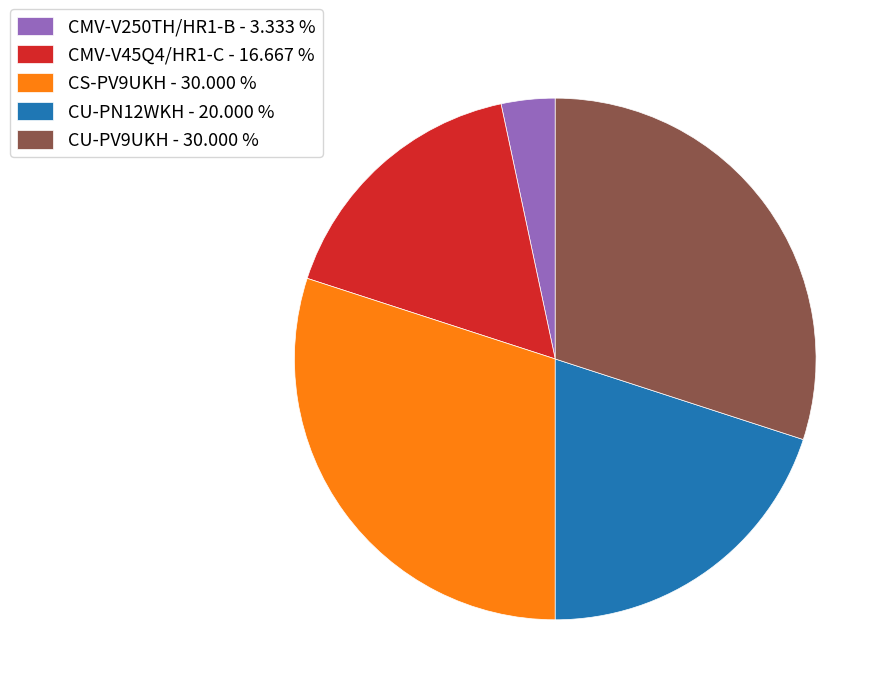

Does CMV-V45Q4/HR1-C account for over 50% of the chart?

No